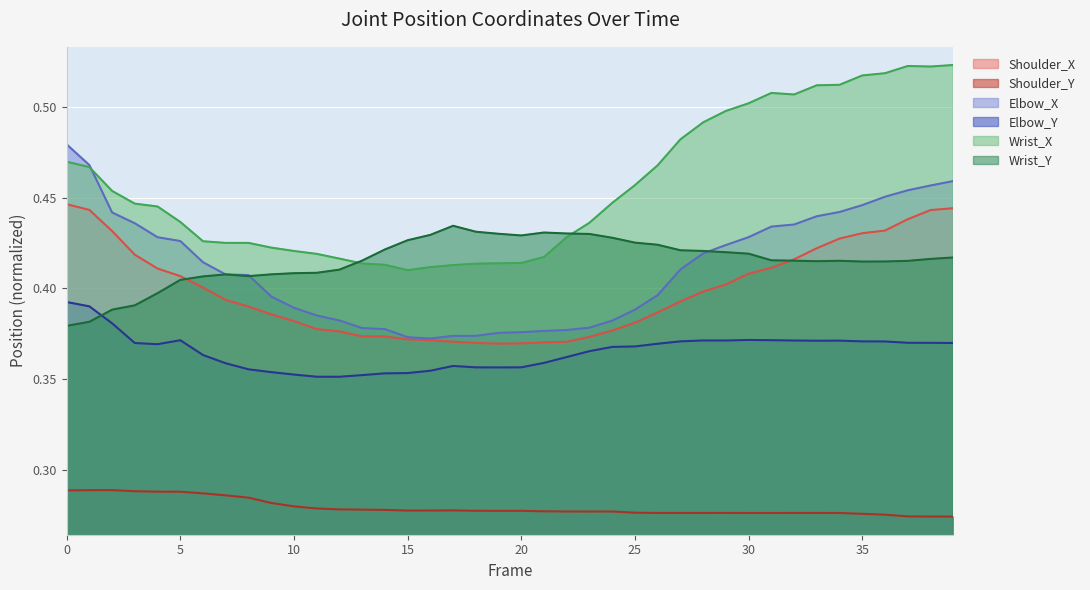

Which series has the largest total across all categories?

Wrist_X